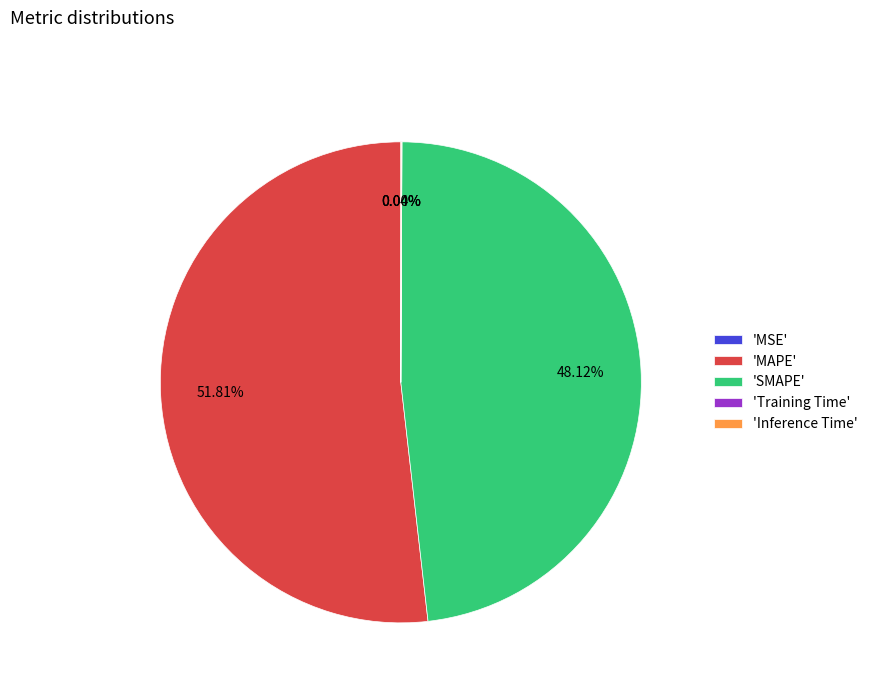

Between 'MAPE' and 'SMAPE', which is larger?

'MAPE'